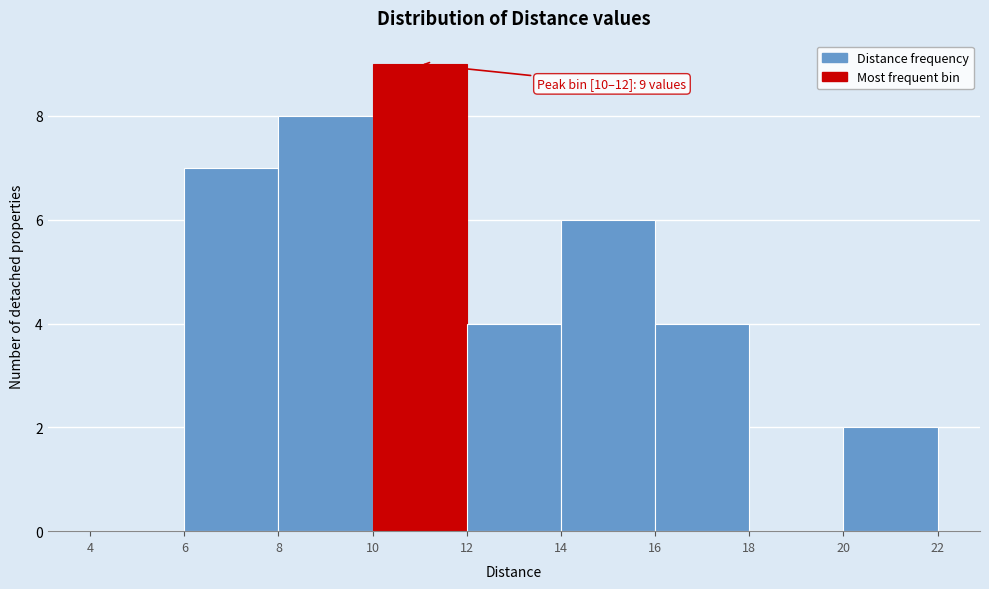

Which range on the x-axis has the tallest bar?

10 to 12